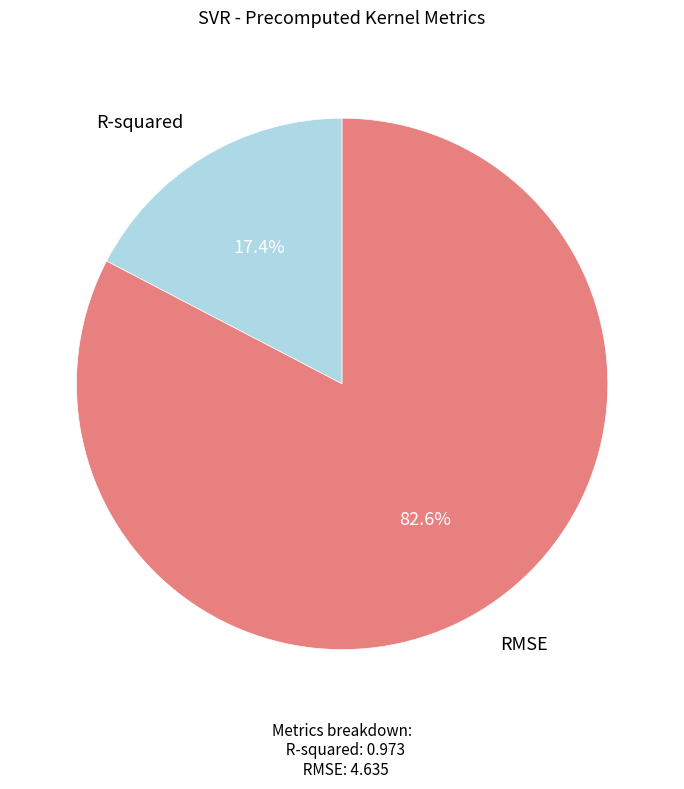

Count the number of slices in the pie.

2